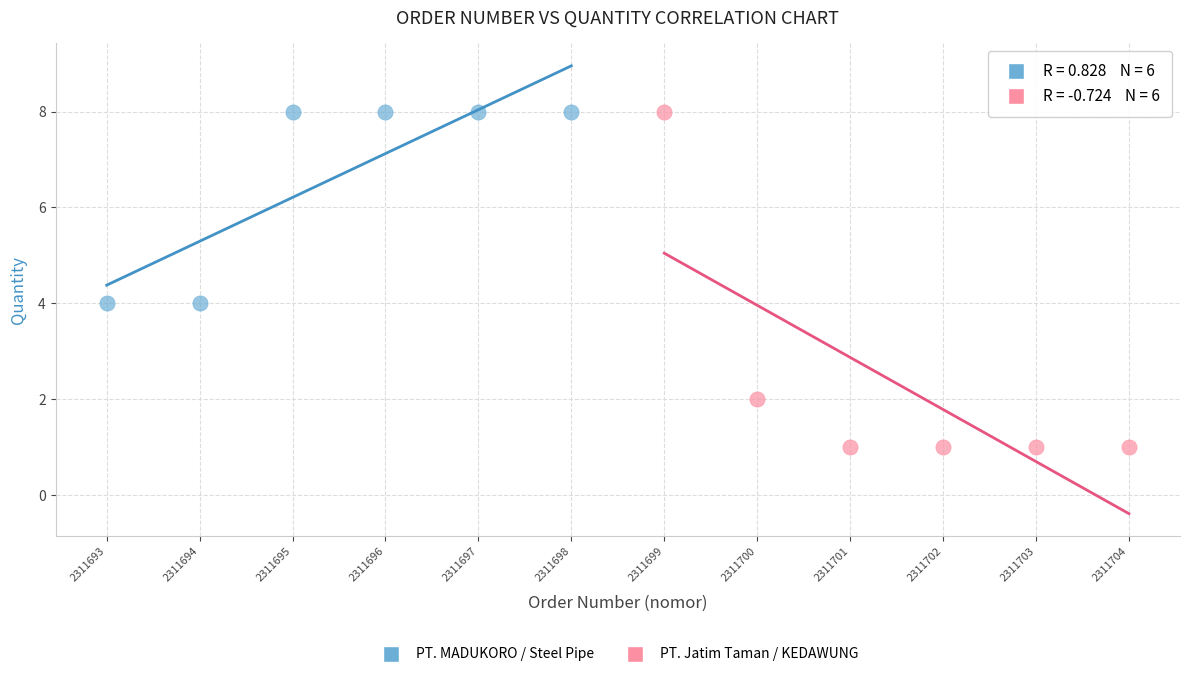

What are all the series names shown in the legend?

PT. MADUKORO / Steel Pipe, PT. Jatim Taman / KEDAWUNG